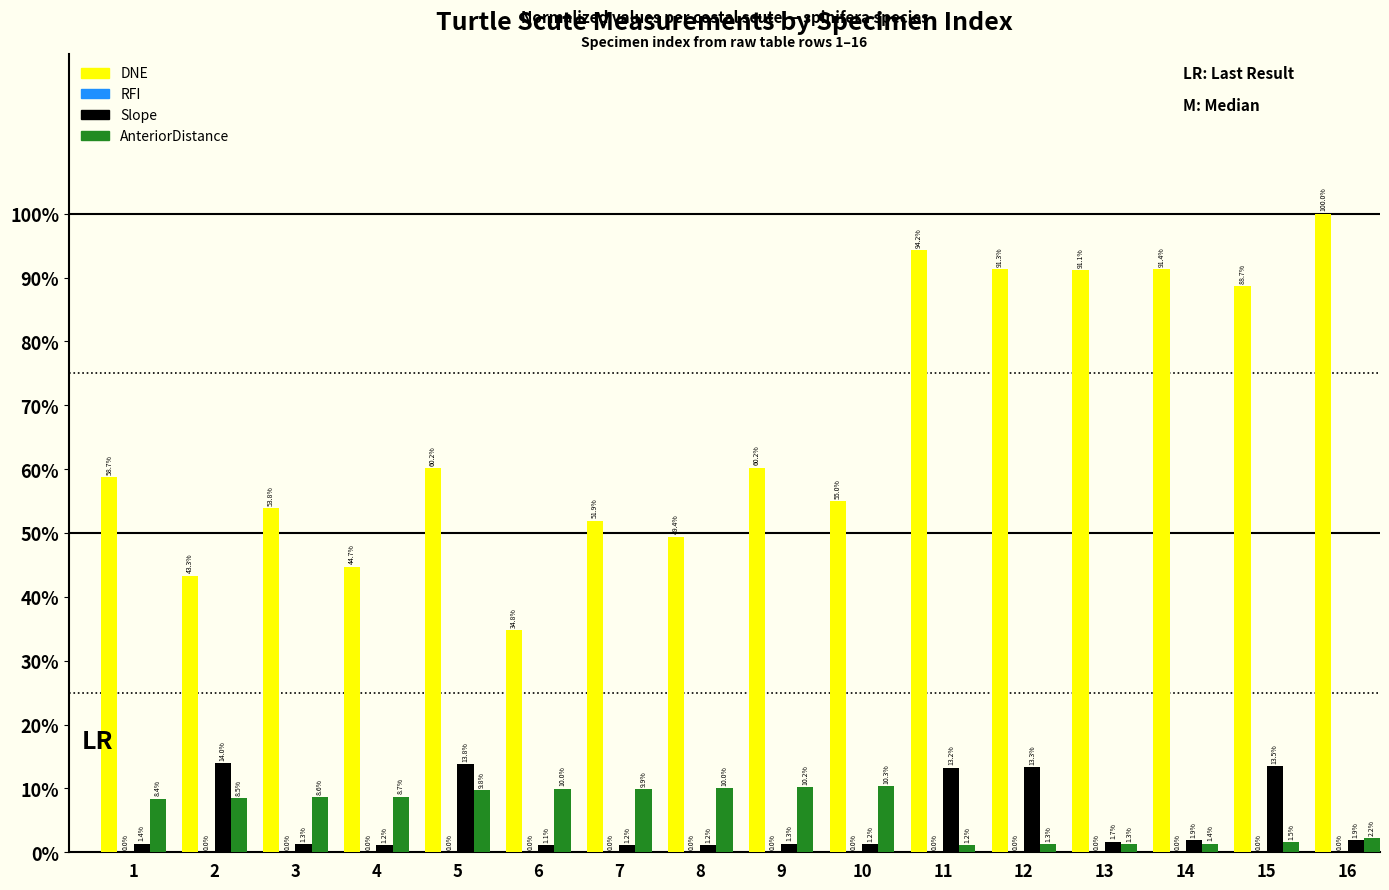

Where does the DNE series first go above 601?

5